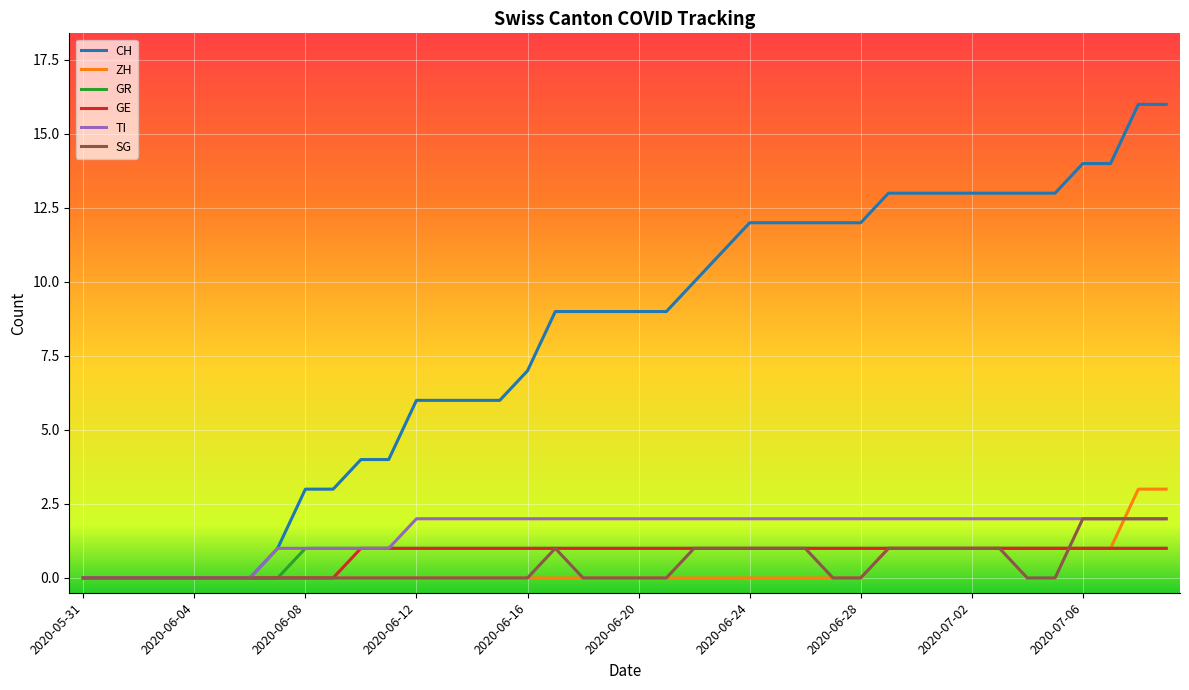

Which series has the largest total across all categories?

CH